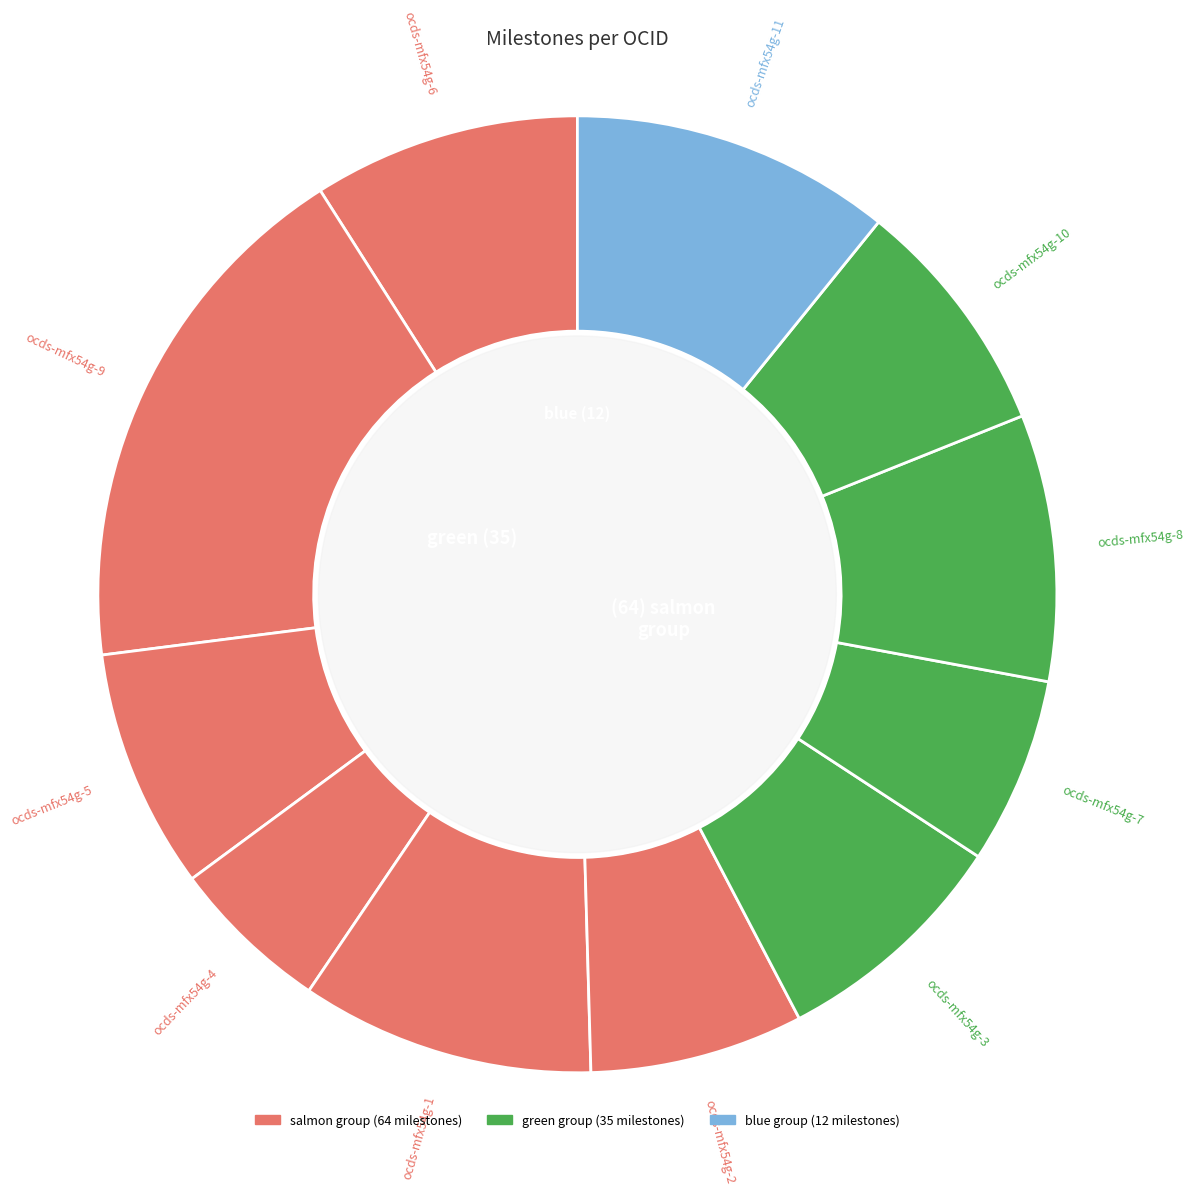

How many slices are in this pie chart?

11